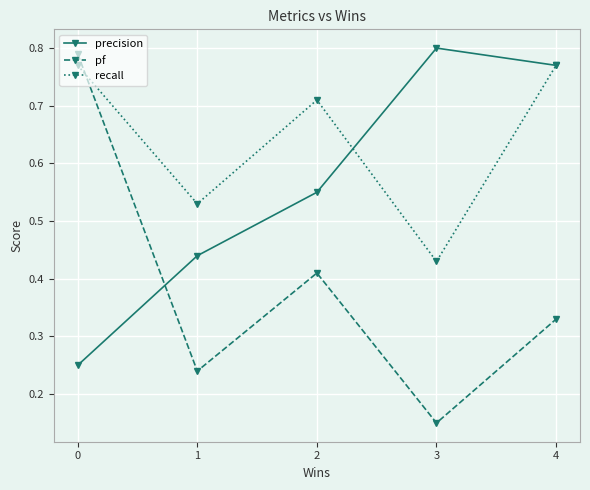

Which series has the widest spread of values?

pf